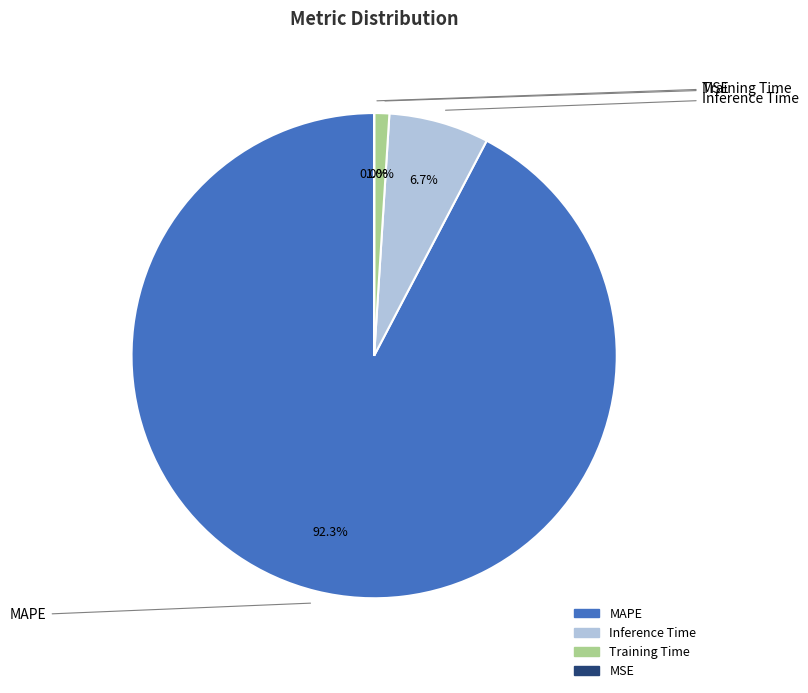

Does any single category account for the majority?

Yes